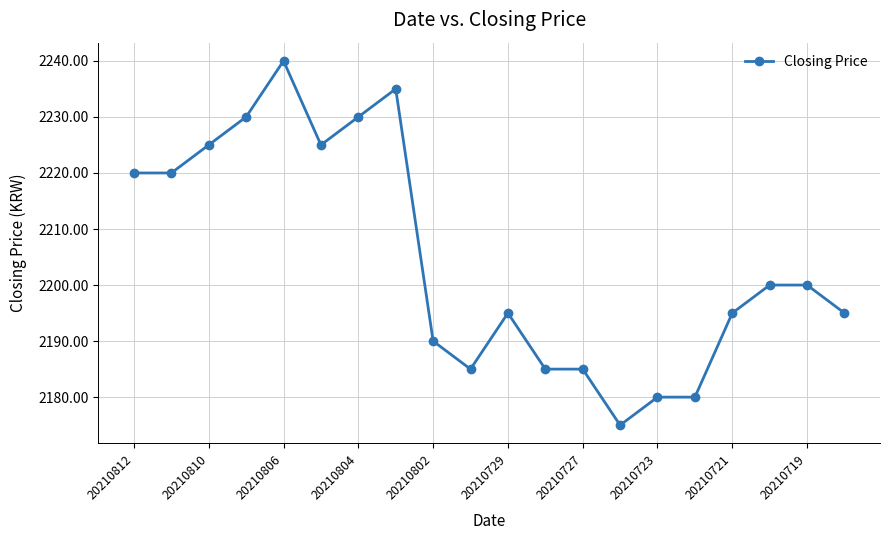

How many values are below 2200?

10